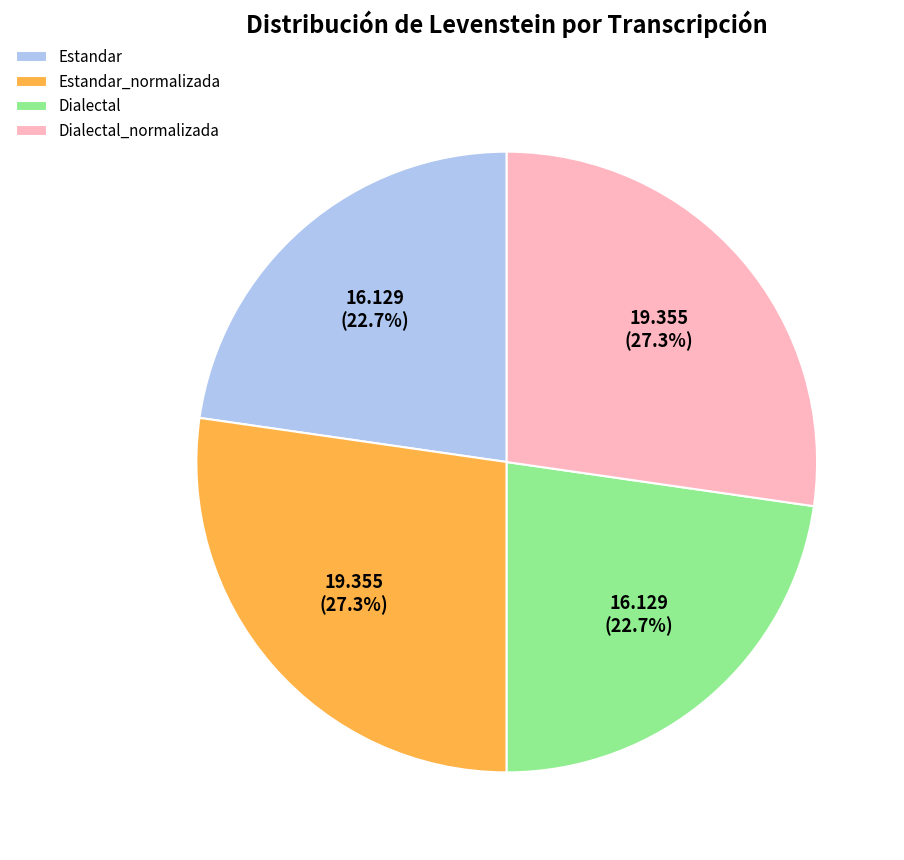

Is the sum of Estandar_normalizada and Dialectal_normalizada greater than half?

Yes